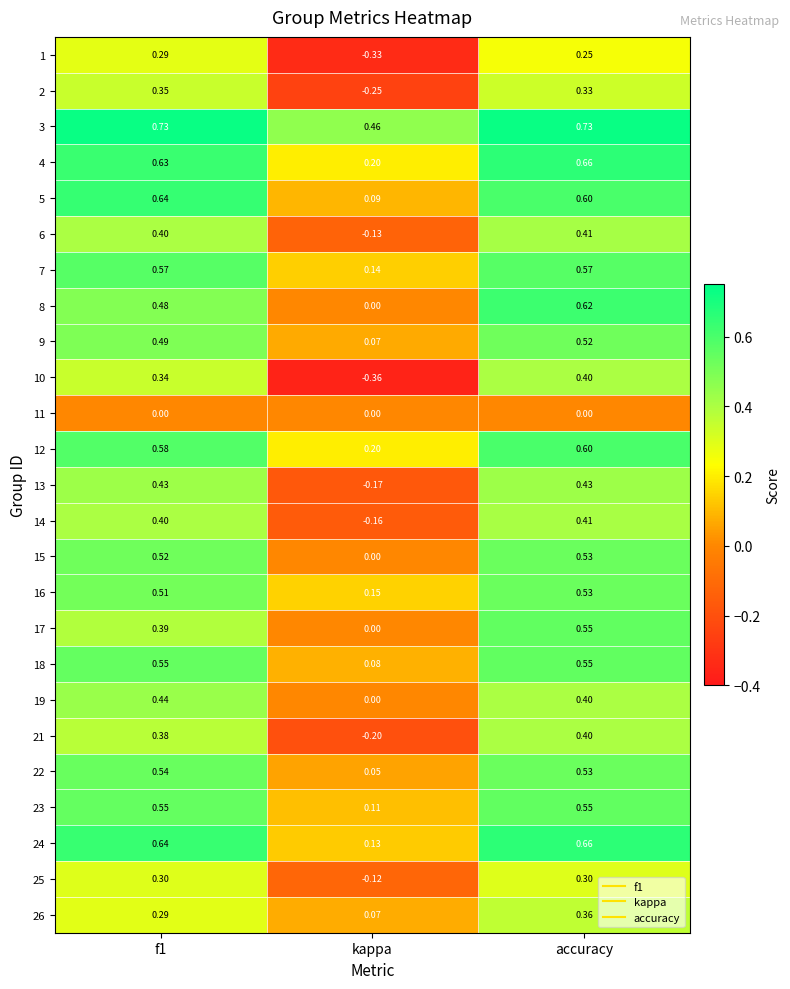

How many values in the 25 series exceed 0?

2